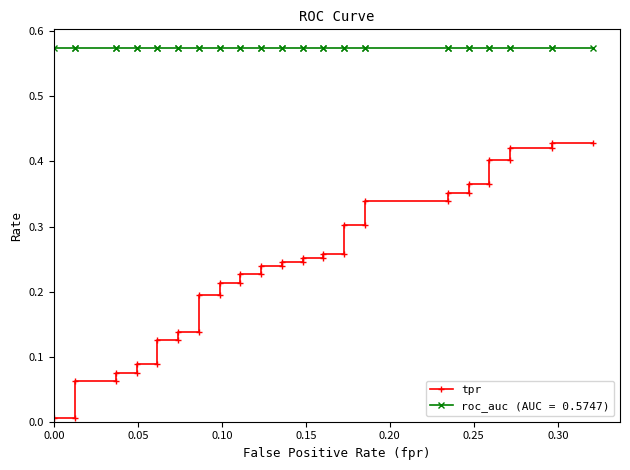

What is the average value?

0.2